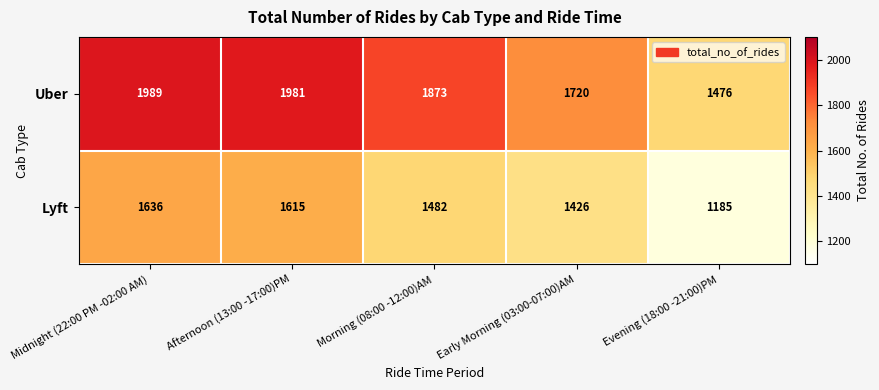

List the series in order of their peak value, lowest first.

Lyft, Uber